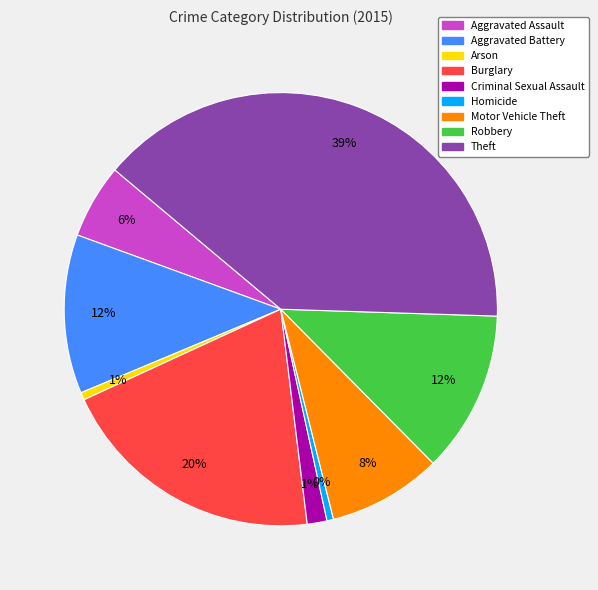

Which slice is the largest?

Theft